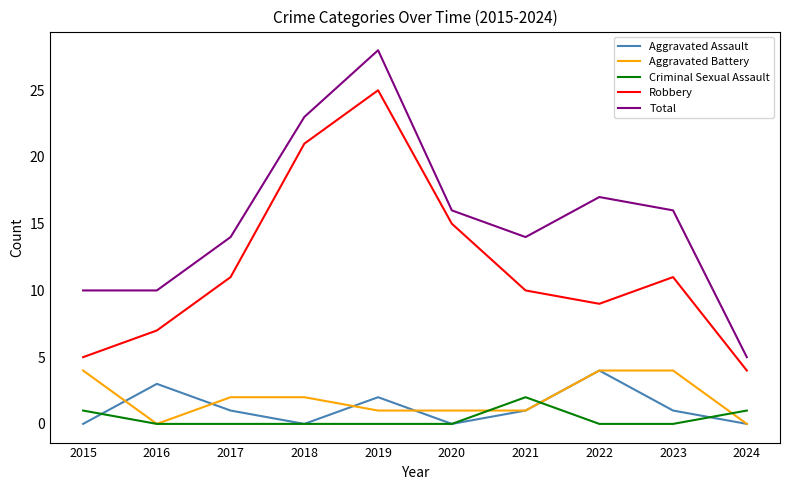

True or false: Criminal Sexual Assault and Robbery intersect in this chart.

False